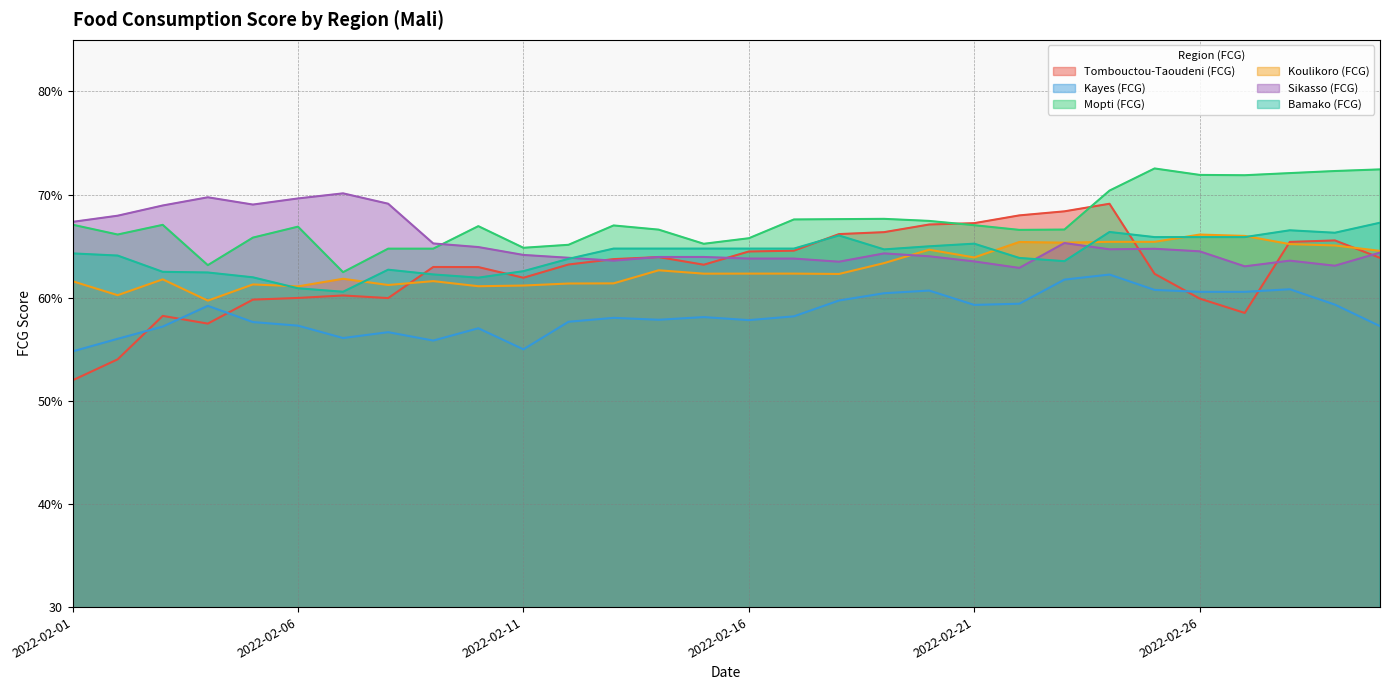

Which category has the lowest value across all series?

2022-02-01